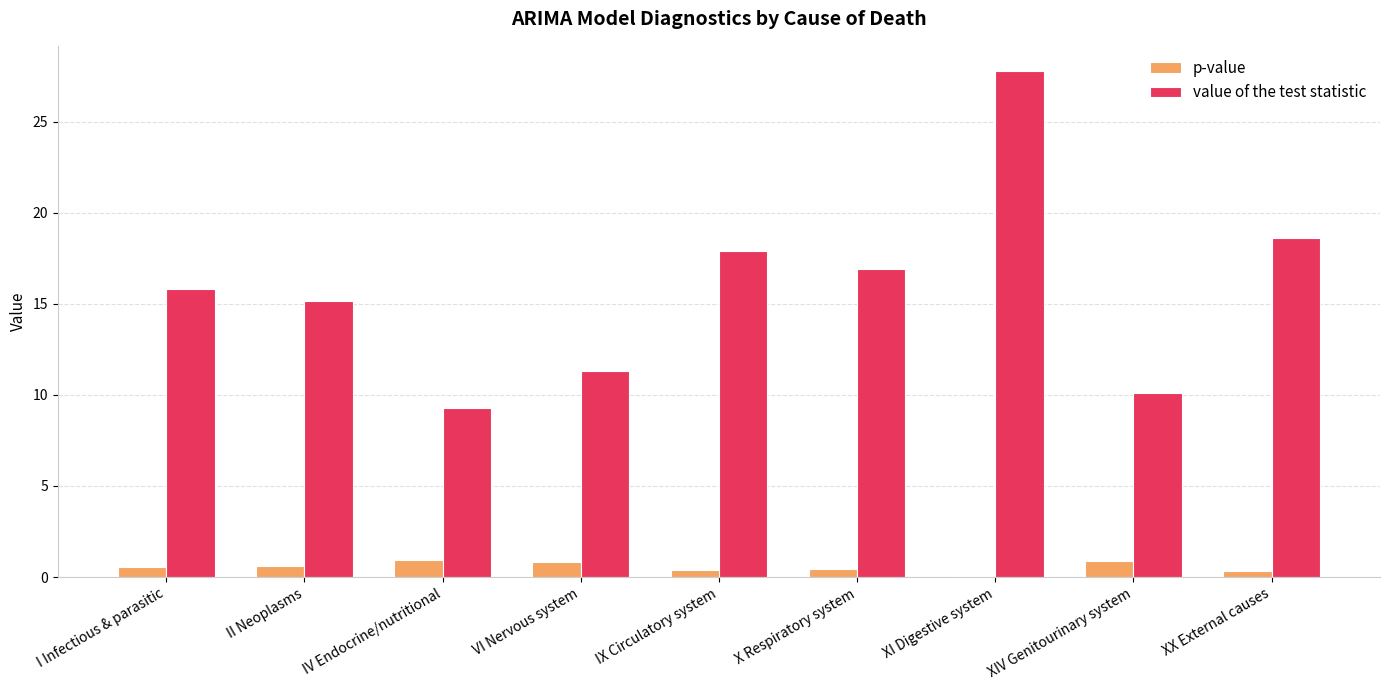

What is the sum of all p-value values?

5.0